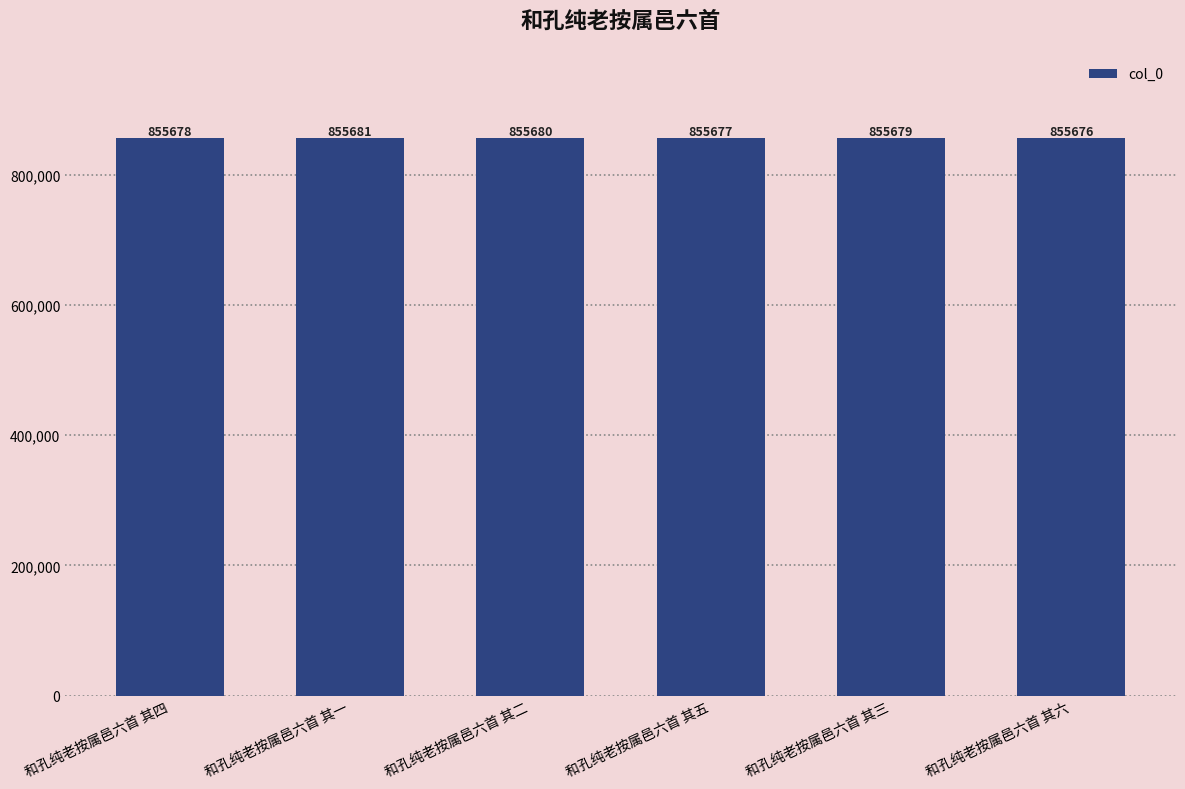

The value at 和孔纯老按属邑六首 其四 is 428921. True or false?

False